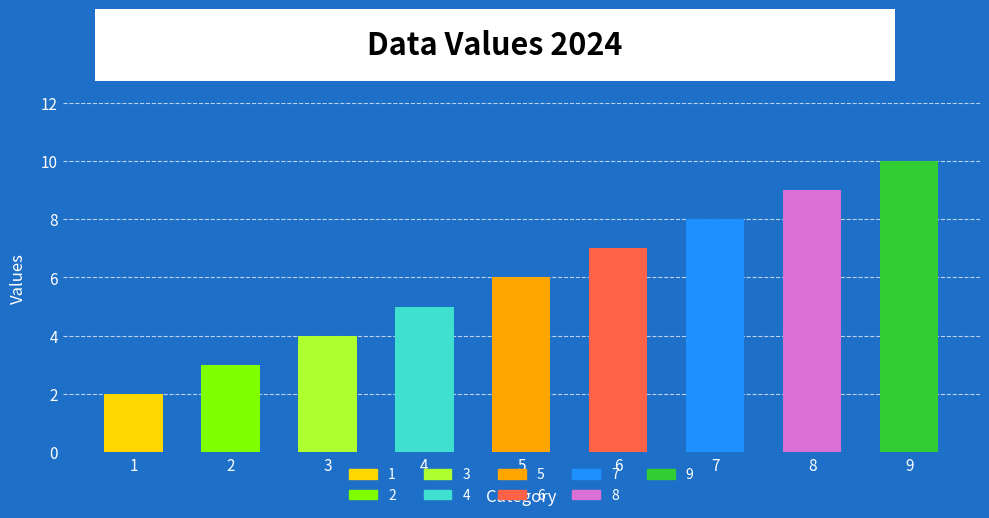

What is the average value?

6